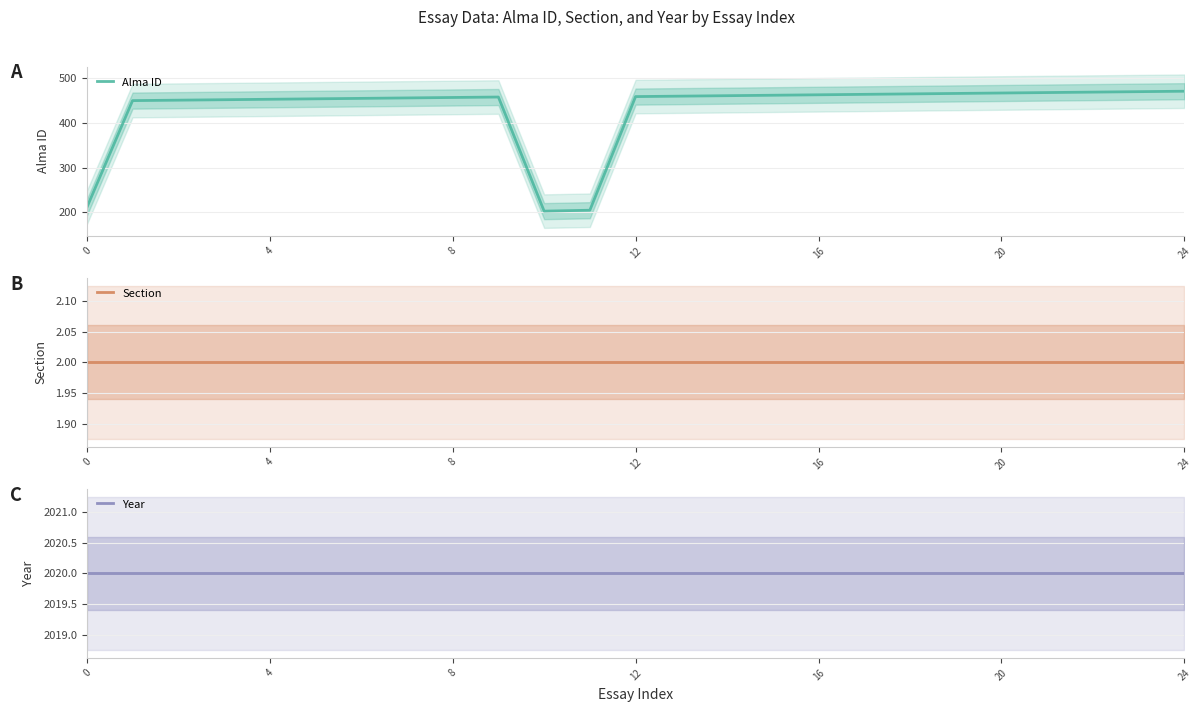

Which has a higher value, 13 or 21?

21